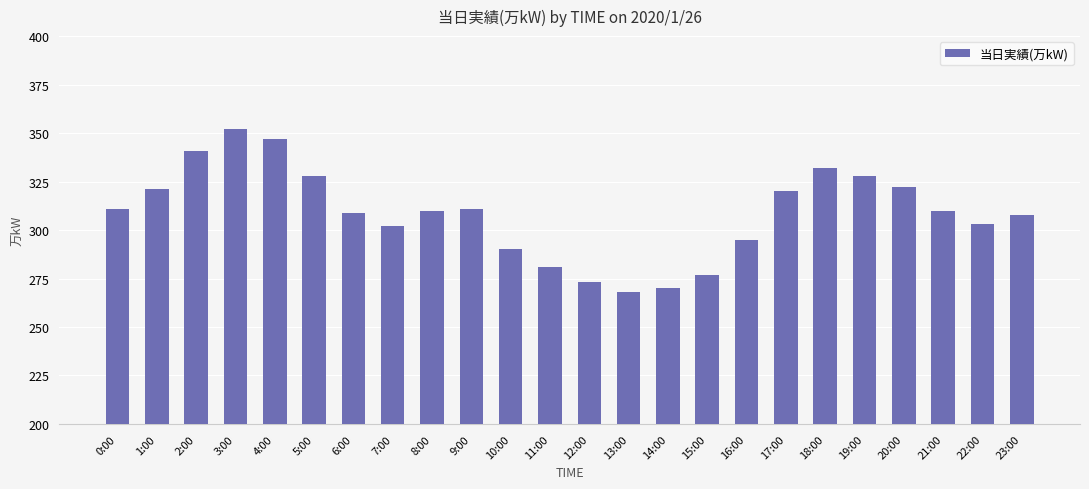

The value at 17:00 is 132. True or false?

False